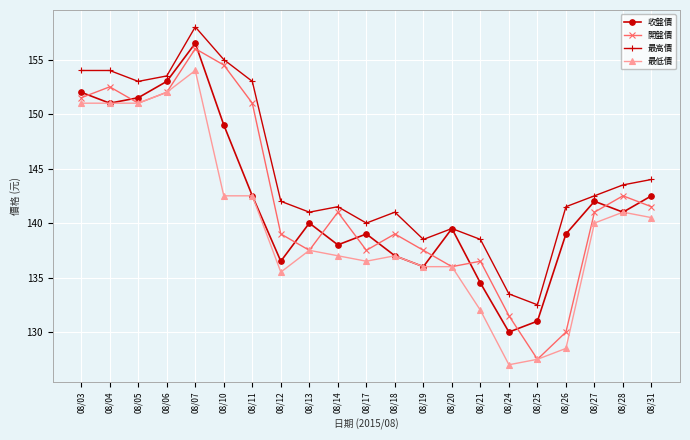

Which series changed the most between 08/05 and 08/10?

最低價